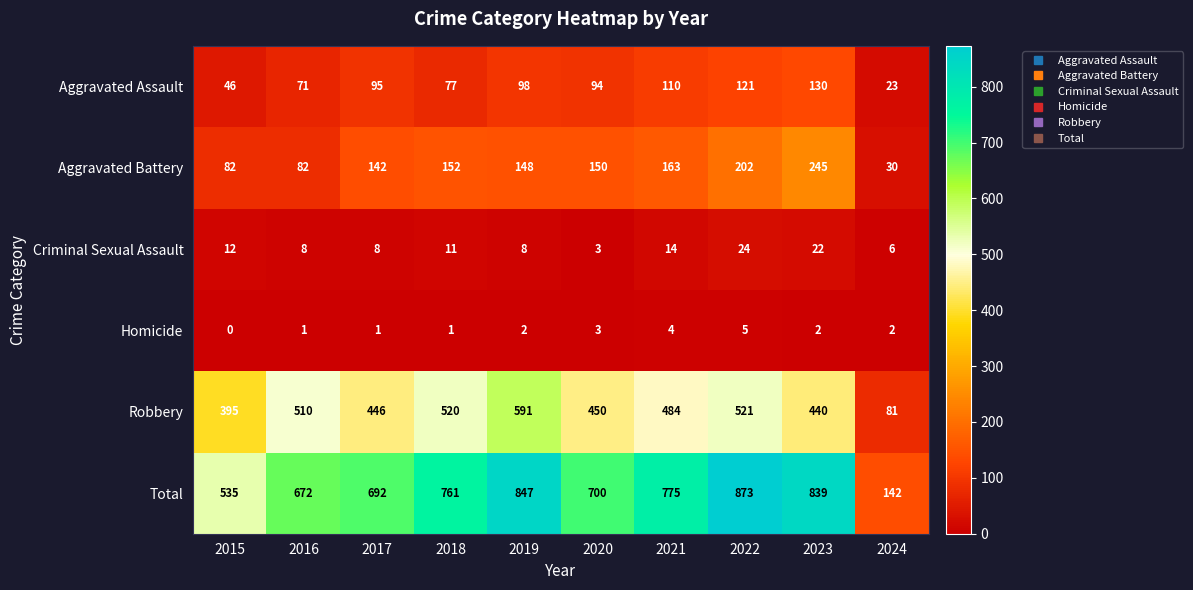

Read the Homicide value at 2020.

3